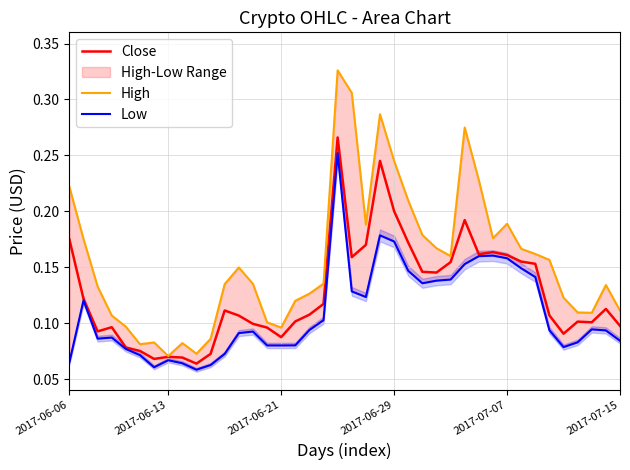

At 27, list the series in order from smallest to largest.

Low, Close, High